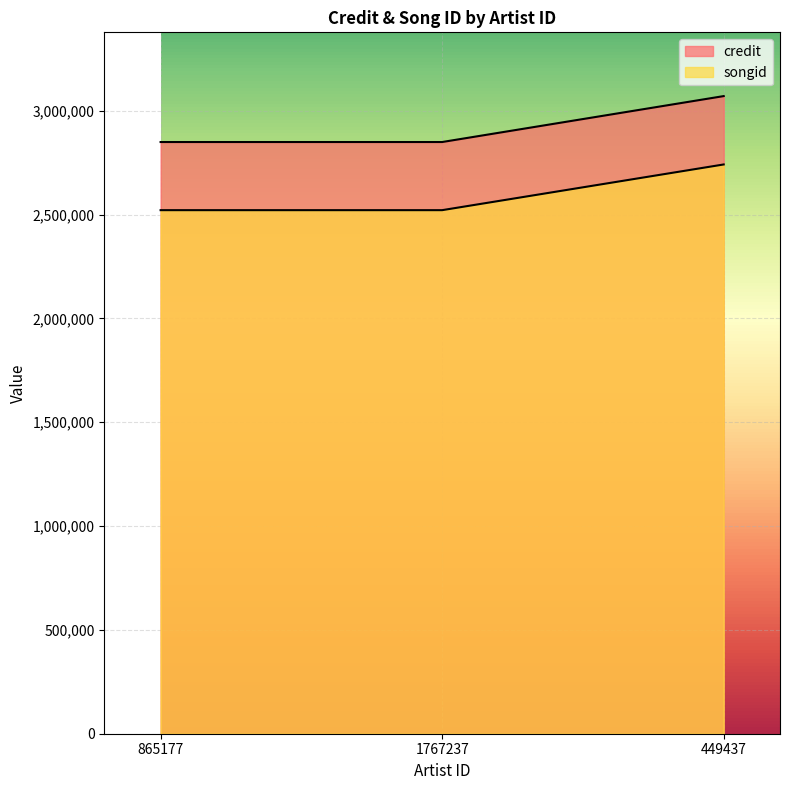

Reading left to right, list all the values displayed in this chart.

credit: 2849014	2849014	3070149
songid: 2520920	2520920	2740958